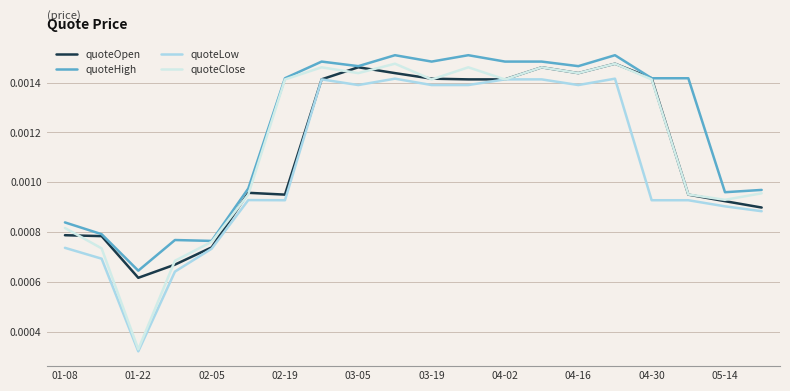

True or false: quoteHigh and quoteLow cross at least once.

False